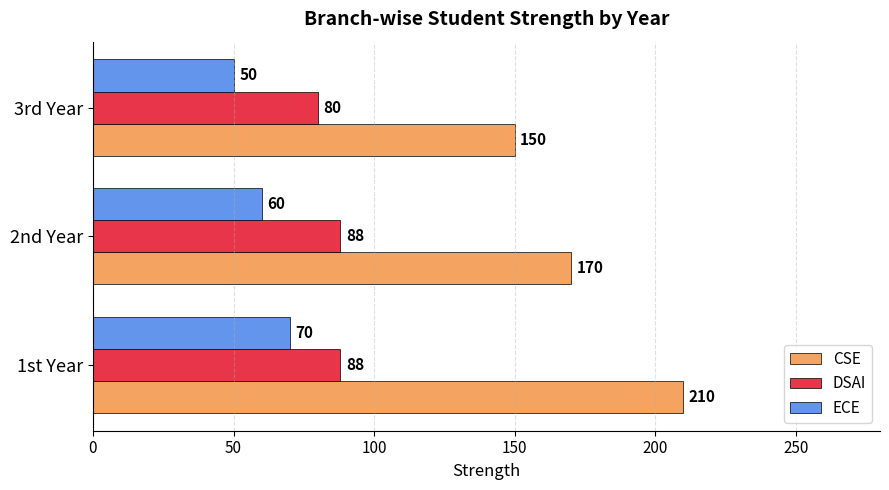

Is the value of ECE at 2nd Year greater than the value of DSAI at 1st Year?

No